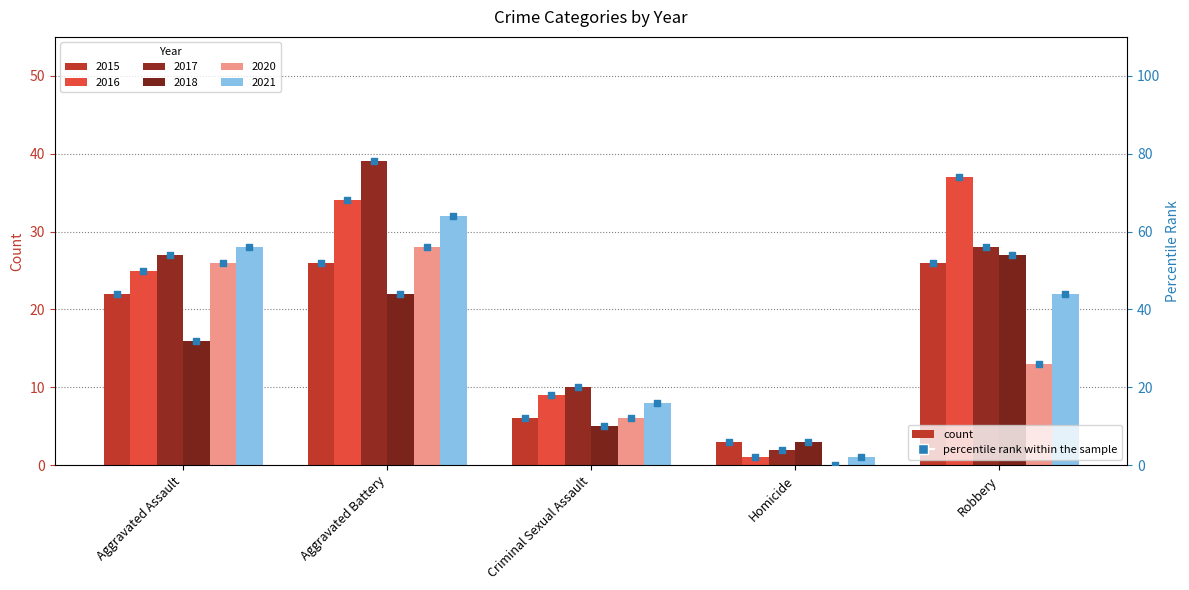

Is the value of 2018 at Aggravated Battery greater than the value of 2020 at Robbery?

Yes